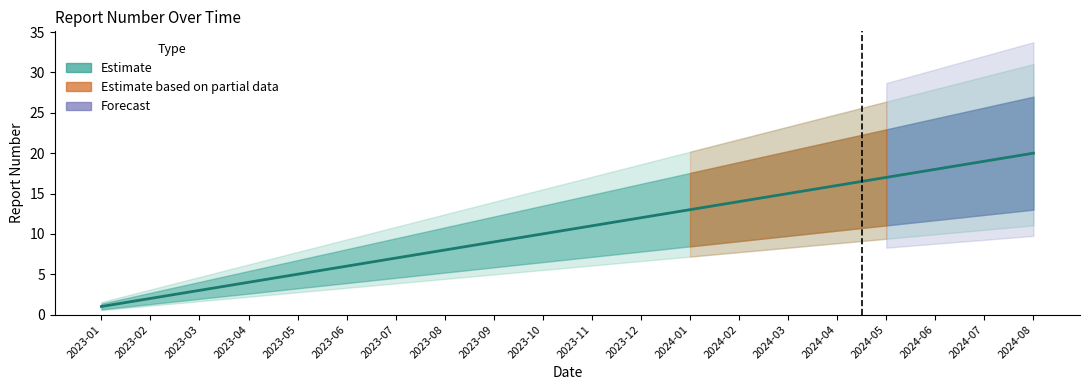

How many lines are shown in the chart?

1